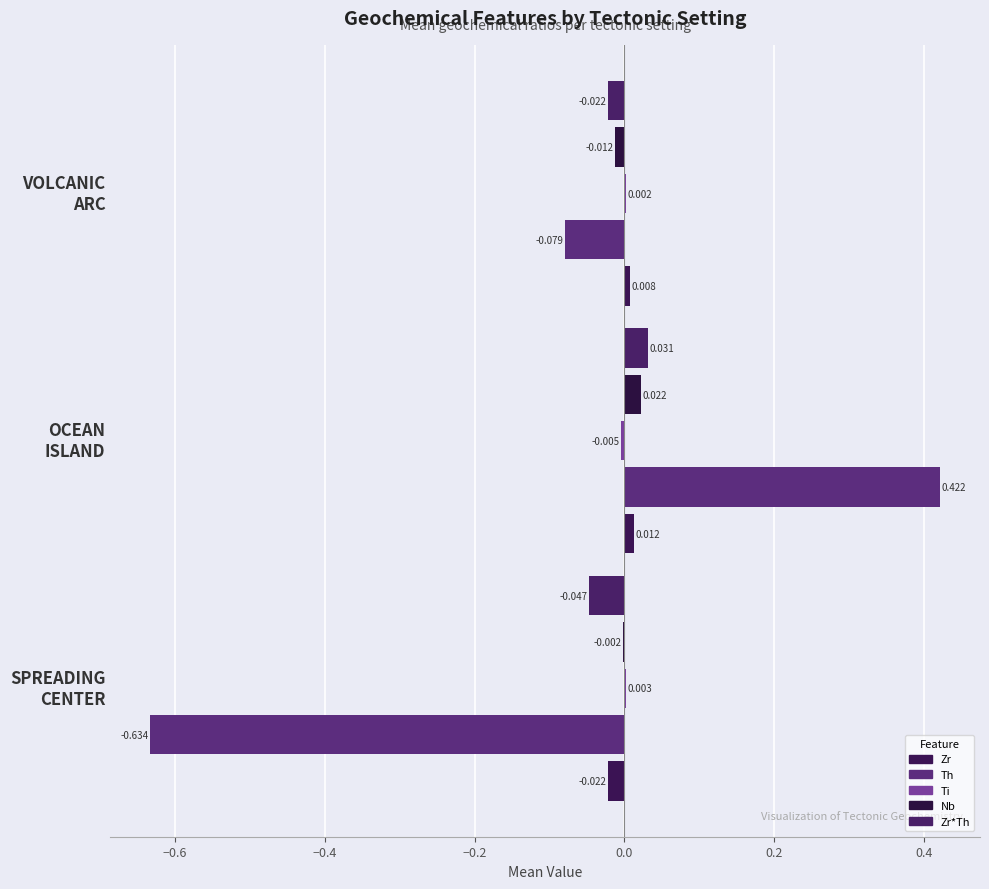

Reading left to right, transcribe all the data shown in this chart.

Zr: SPREADING_CENTER=-0.0	OCEAN_ISLAND=0.0	VOLCANIC_ARC=0.0
Th: SPREADING_CENTER=-0.6	OCEAN_ISLAND=0.4	VOLCANIC_ARC=-0.1
Ti: SPREADING_CENTER=0.0	OCEAN_ISLAND=-0.0	VOLCANIC_ARC=0.0
Nb: SPREADING_CENTER=-0.0	OCEAN_ISLAND=0.0	VOLCANIC_ARC=-0.0
Zr*Th: SPREADING_CENTER=-0.0	OCEAN_ISLAND=0.0	VOLCANIC_ARC=-0.0